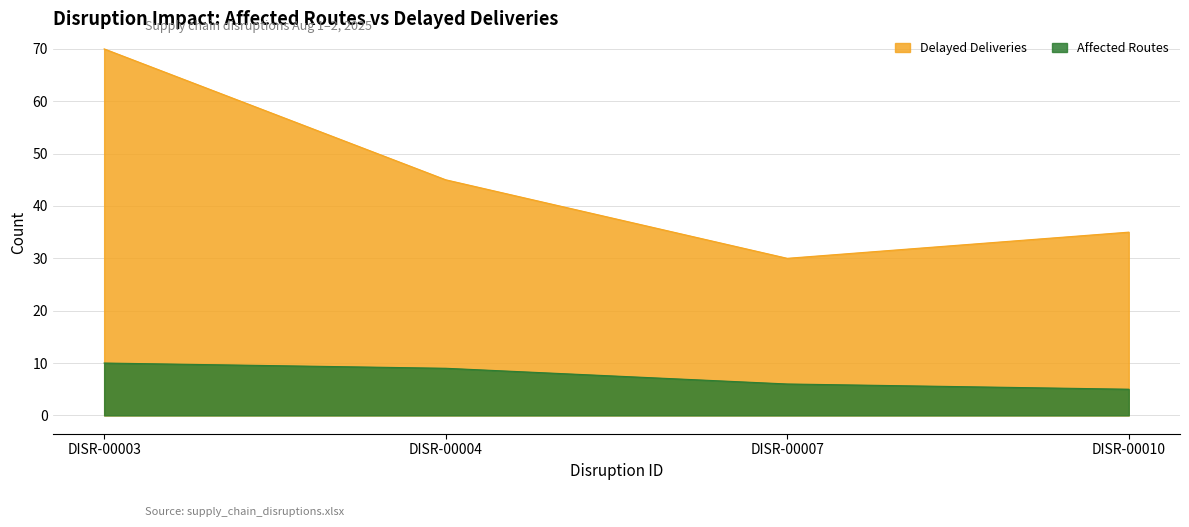

In Delayed Deliveries, how many points are lower than both neighbors (excluding endpoints)?

1